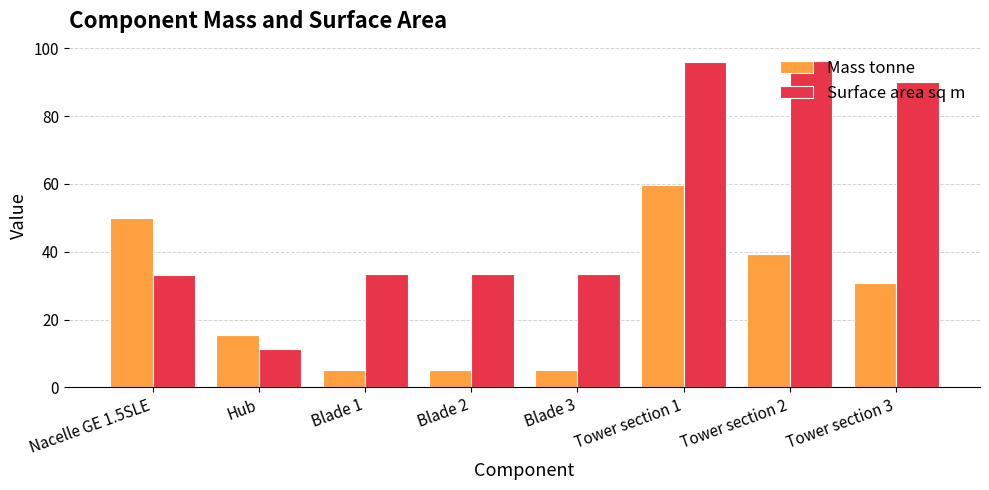

Between Nacelle GE 1.5SLE and Tower section 1, which series saw the biggest shift?

Surface area sq m